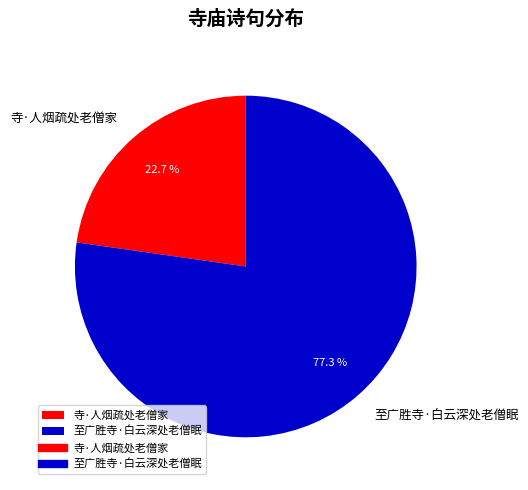

How many slices are in this pie chart?

2